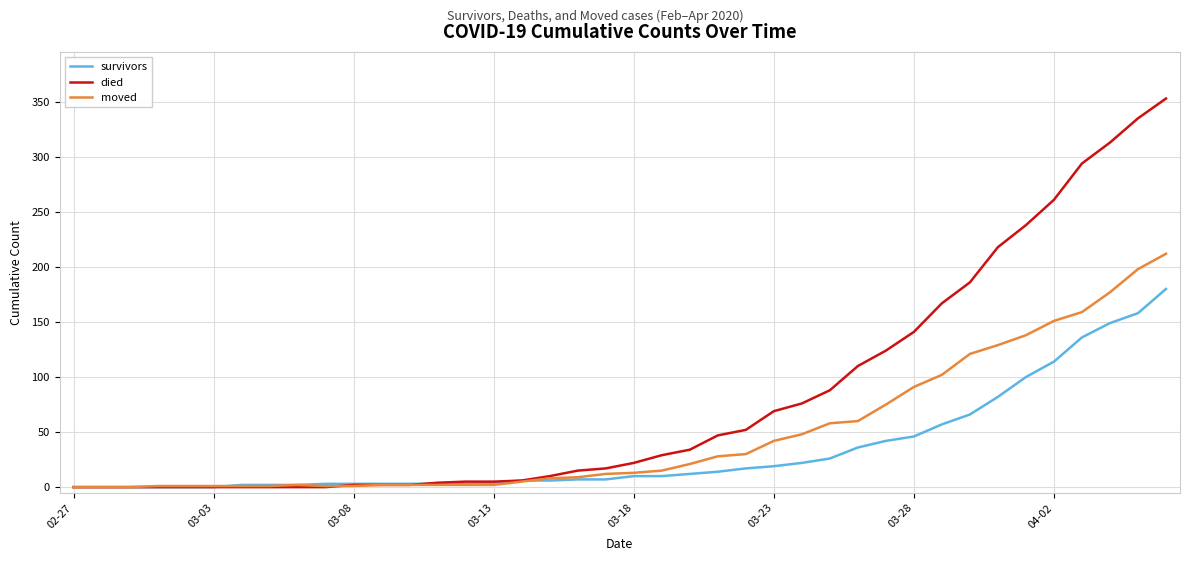

List the series in order of their peak value, lowest first.

survivors, moved, died